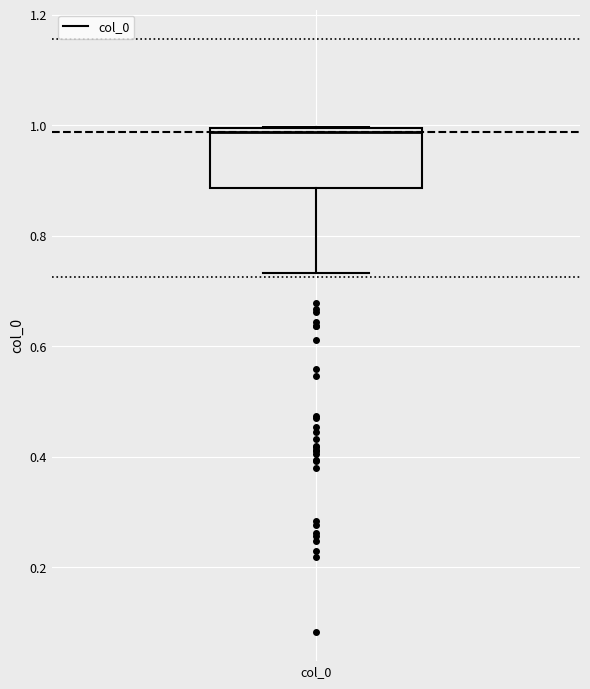

Where is the lower edge of the box for col_0 on the y-axis? The values are not printed on the chart, so give them approximately, as read against the axis.

0.88